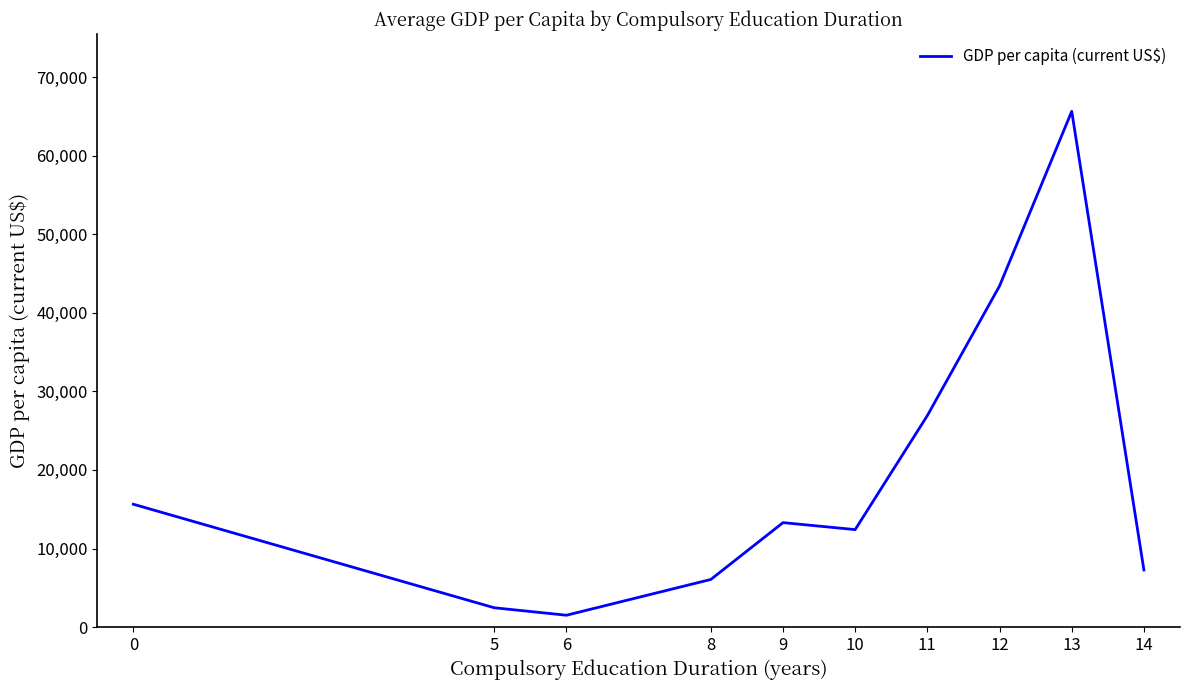

Reading left to right, what are all the values shown in this chart?

0=15634.7	5=2458.0	6=1507.6	8=6061.0	9=13293.1	10=12404.5	11=26920.4	12=43412.0	13=65640.1	14=7263.6